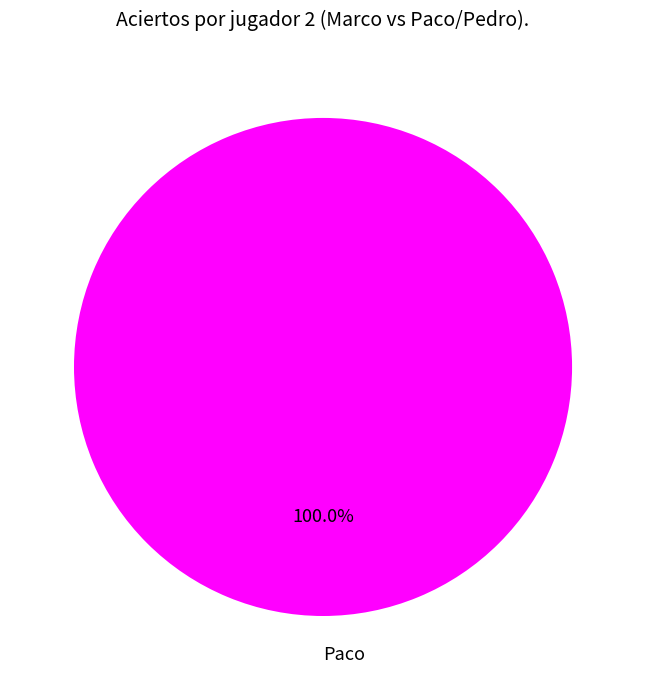

What is the majority slice?

Paco